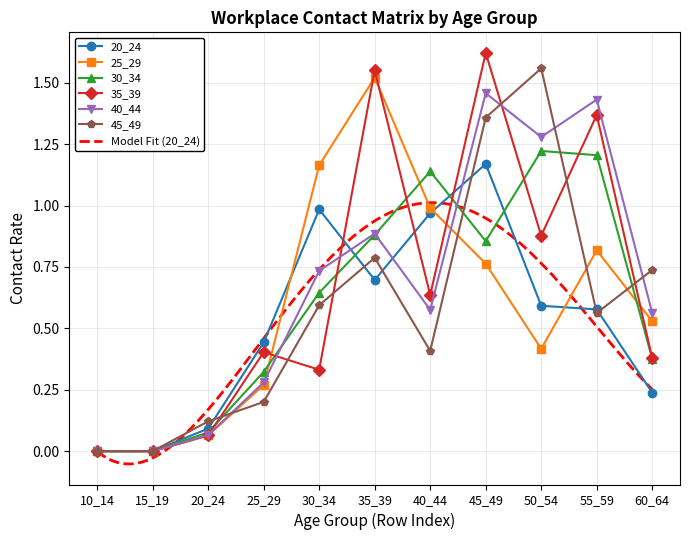

Between 40_44 and 50_54, which series saw the biggest shift?

45_49